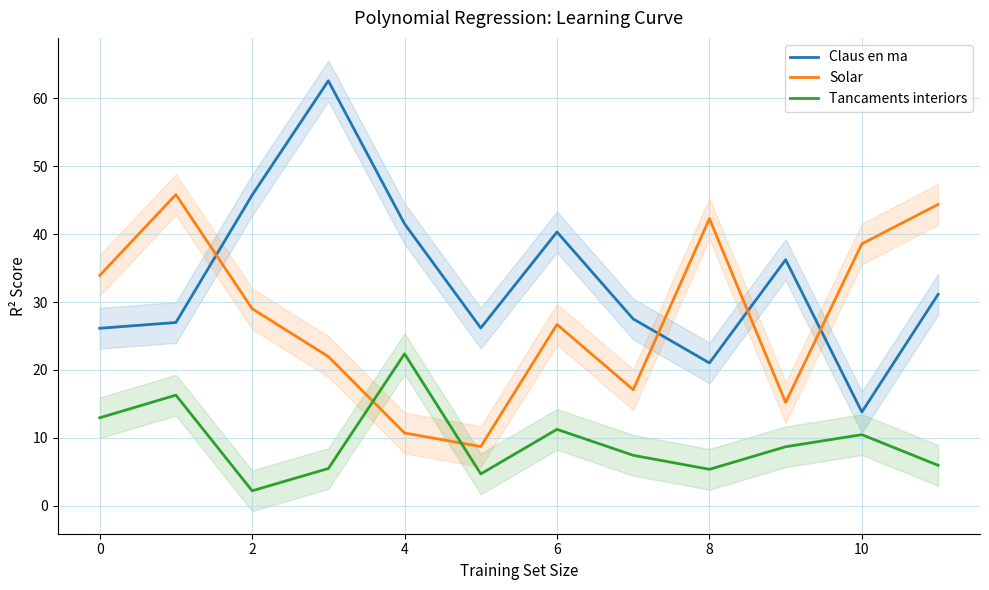

What are all the series names shown in the legend?

Claus en ma, Solar, Tancaments interiors